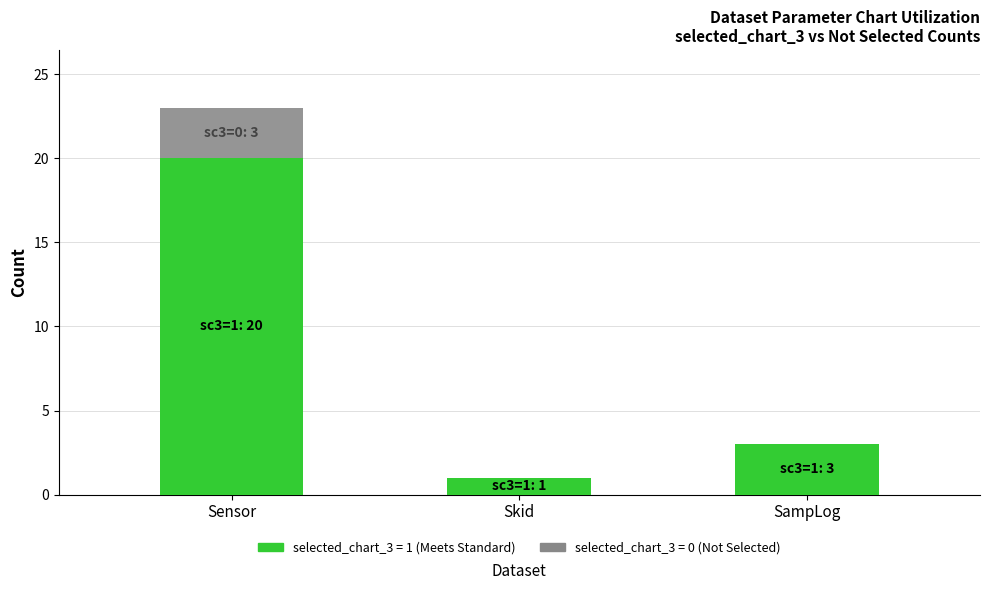

Reading left to right, what are all the values shown in this chart?

Meets Standard (60% to 70%): 20	1	3
Not Selected: 3	0	0